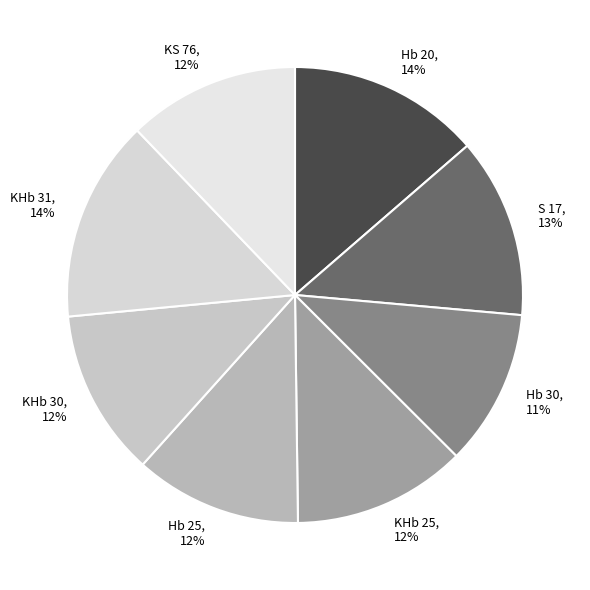

To the nearest percent, what portion does Hb 25 represent?

12%